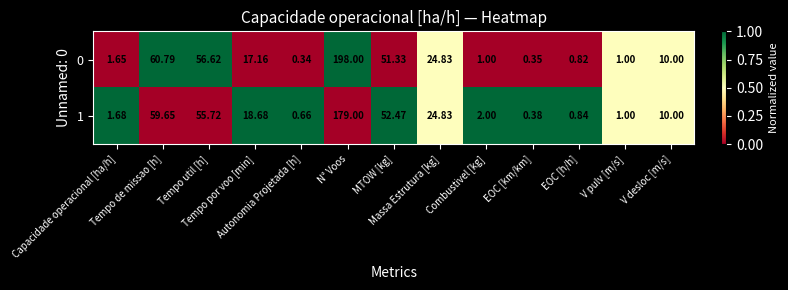

At how many categories does at least one series exceed 0?

13